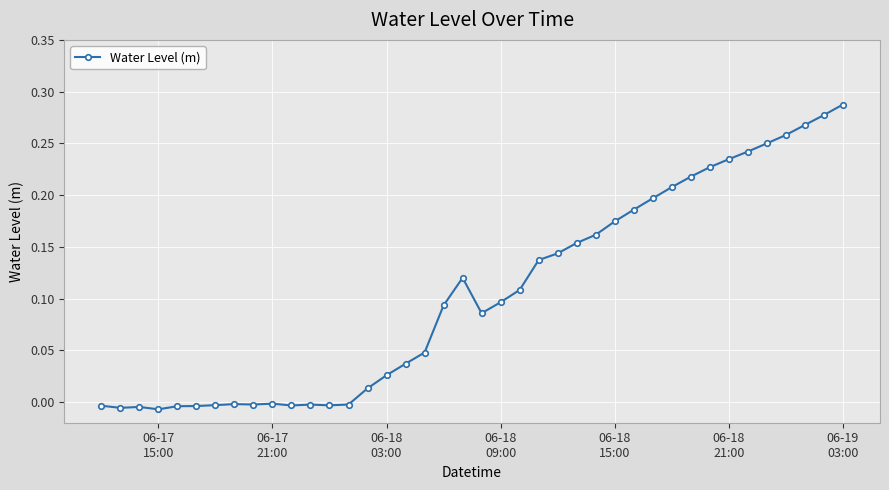

True or false: there are more than 2 points higher than both neighbors.

True